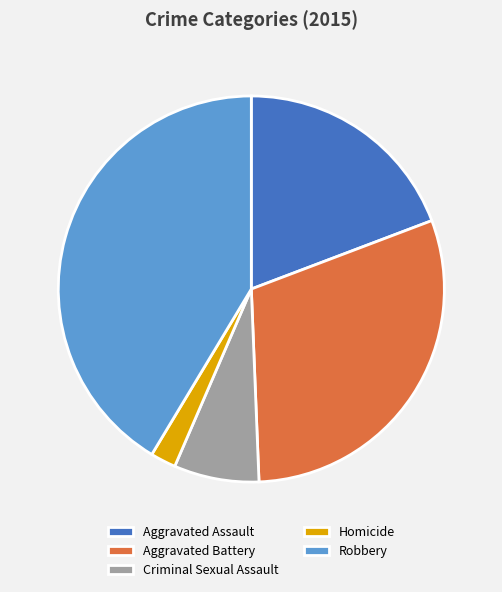

Between Homicide and Aggravated Assault, which is larger?

Aggravated Assault